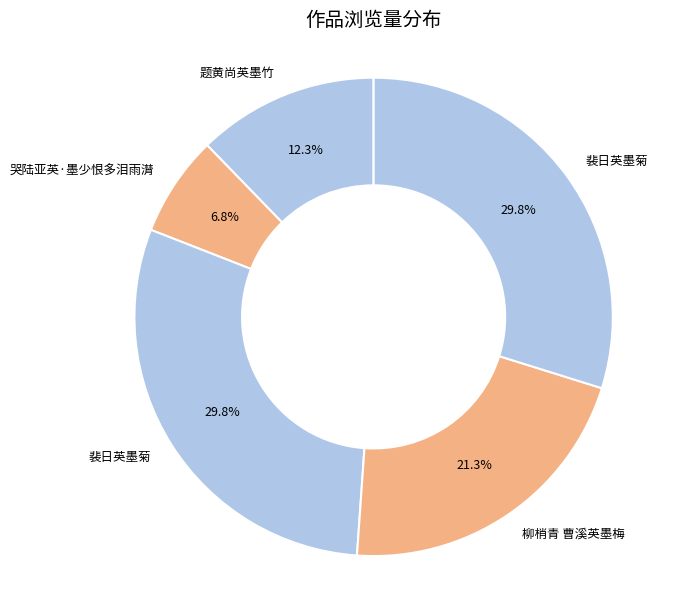

How many slices are in this pie chart?

5